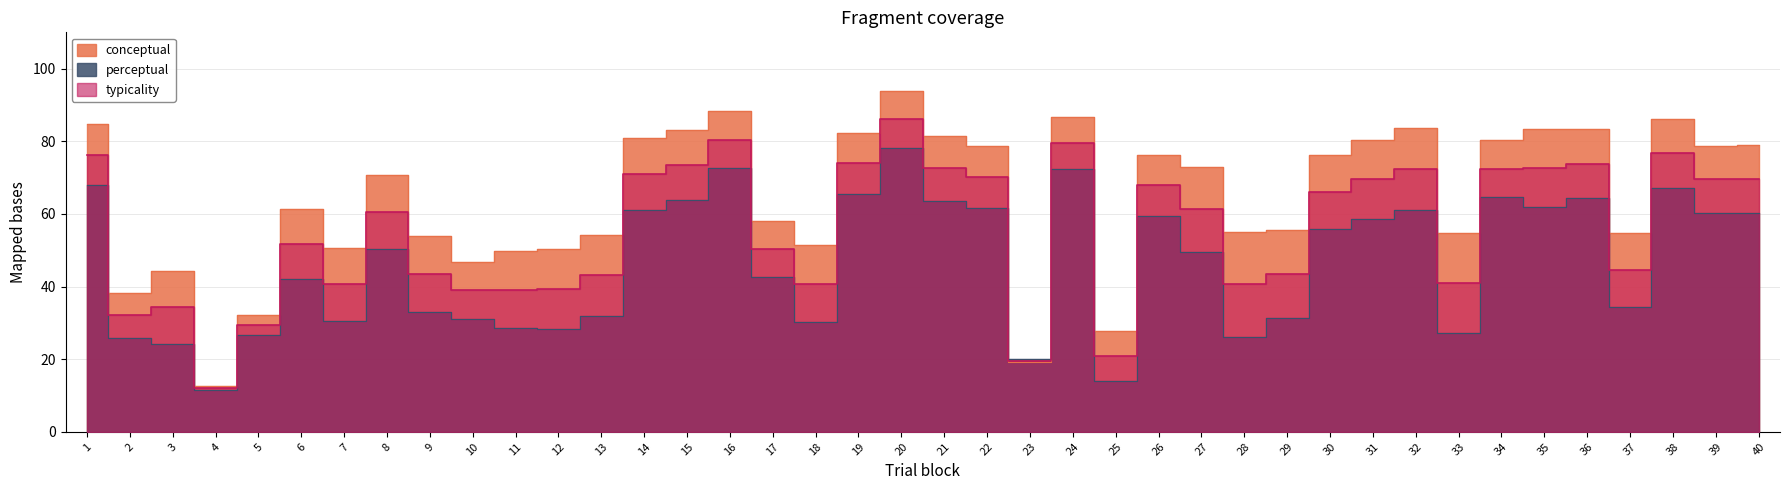

What is the approximate value of typicality at 32?

72.4